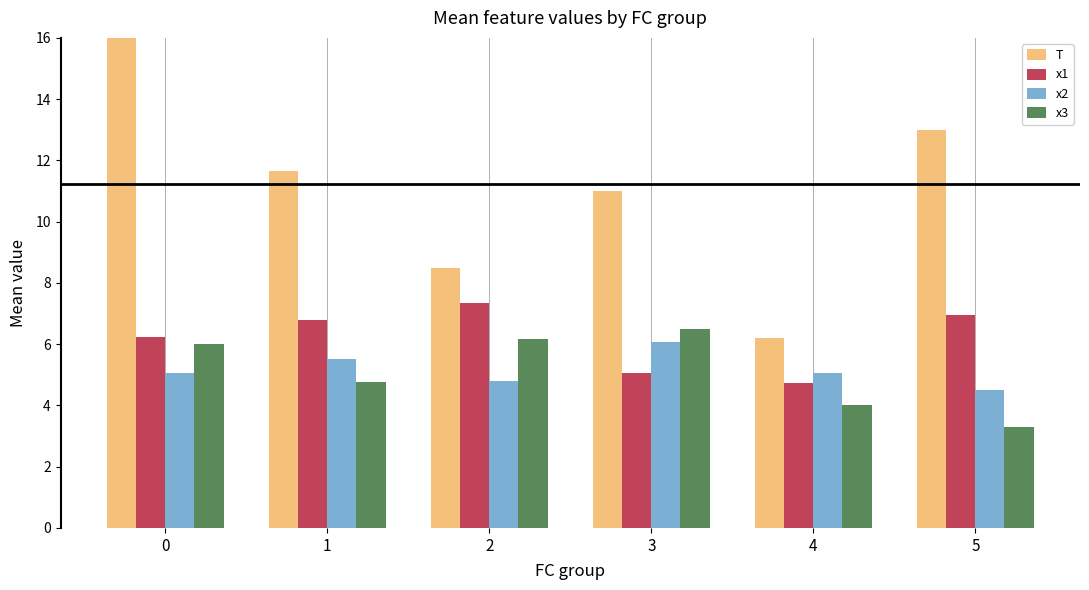

Which series has the largest total across all categories?

T